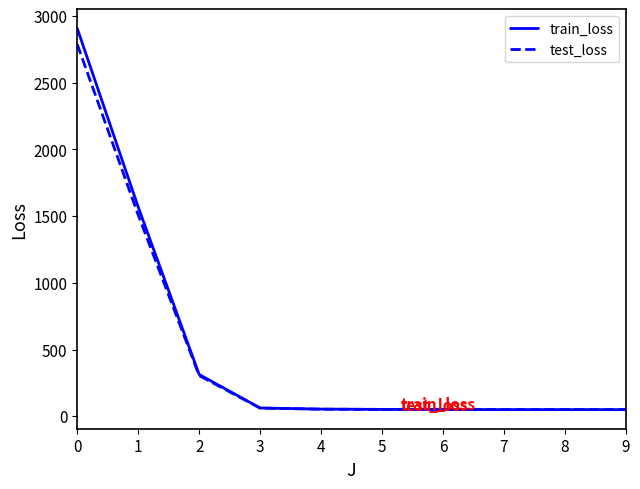

How many distinct data groups are displayed?

2